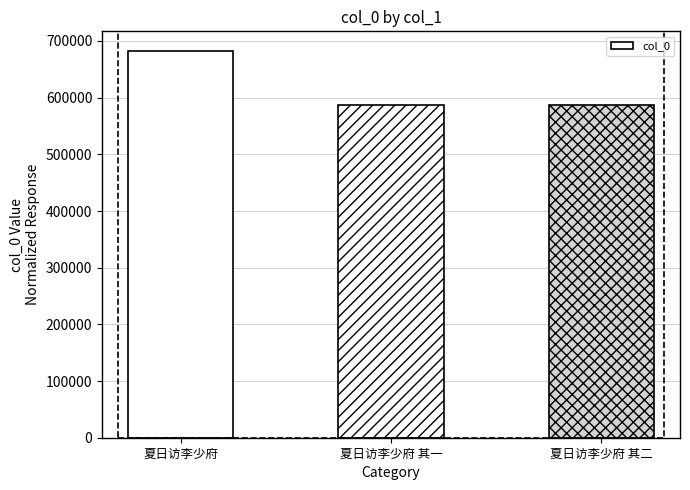

Is it true that the value at 夏日访李少府 is 281114?

False